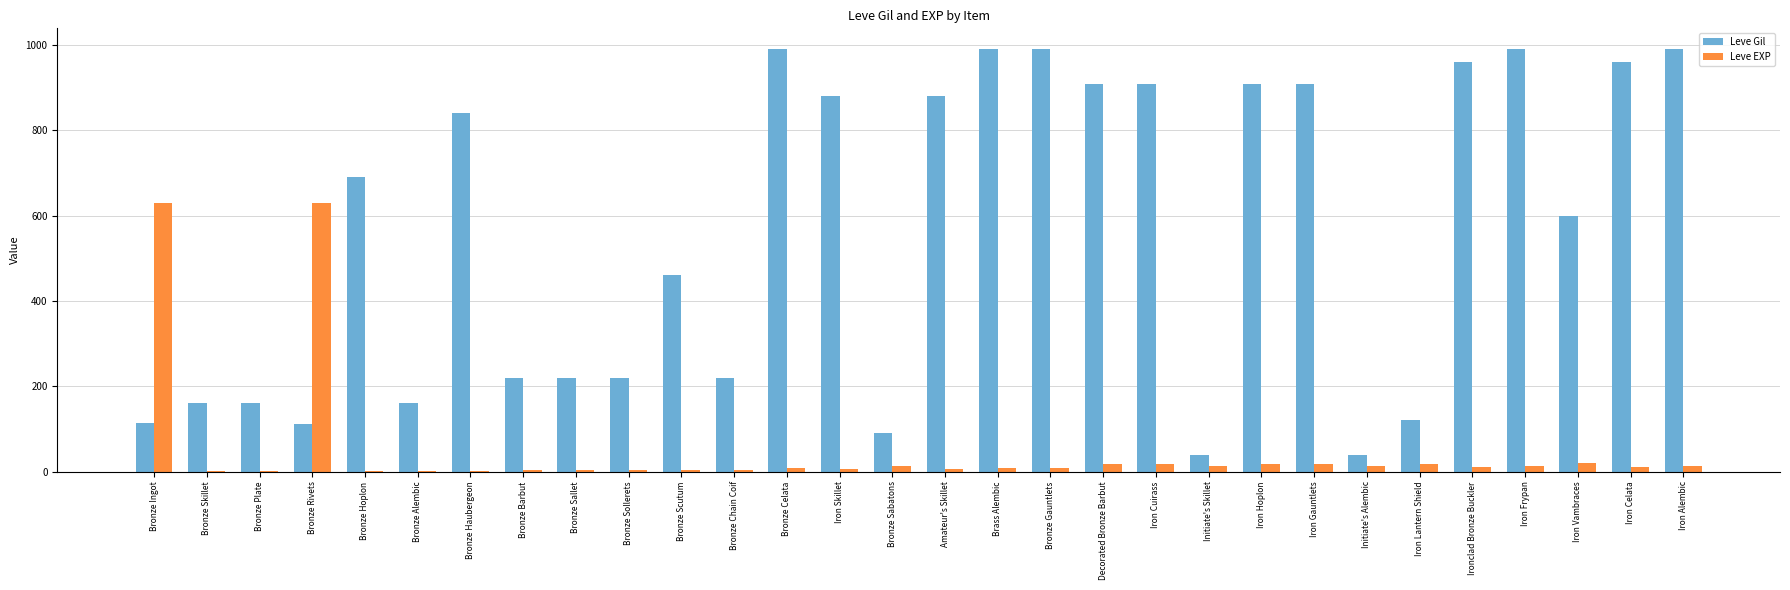

Which series changed the most between Bronze Rivets and Iron Skillet?

Leve Gil